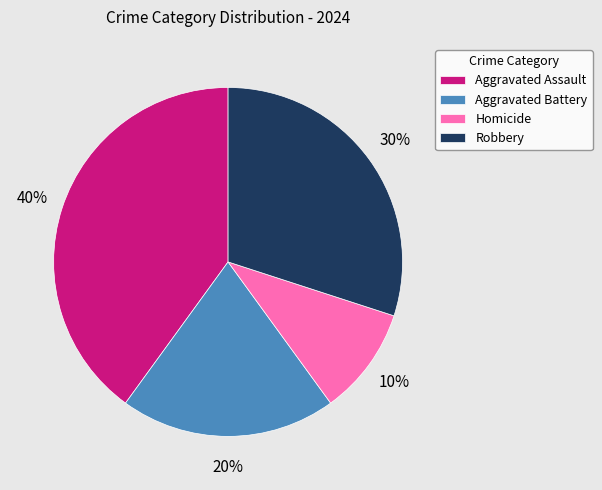

The Aggravated Battery slice represents 20% of the pie. True or false?

True